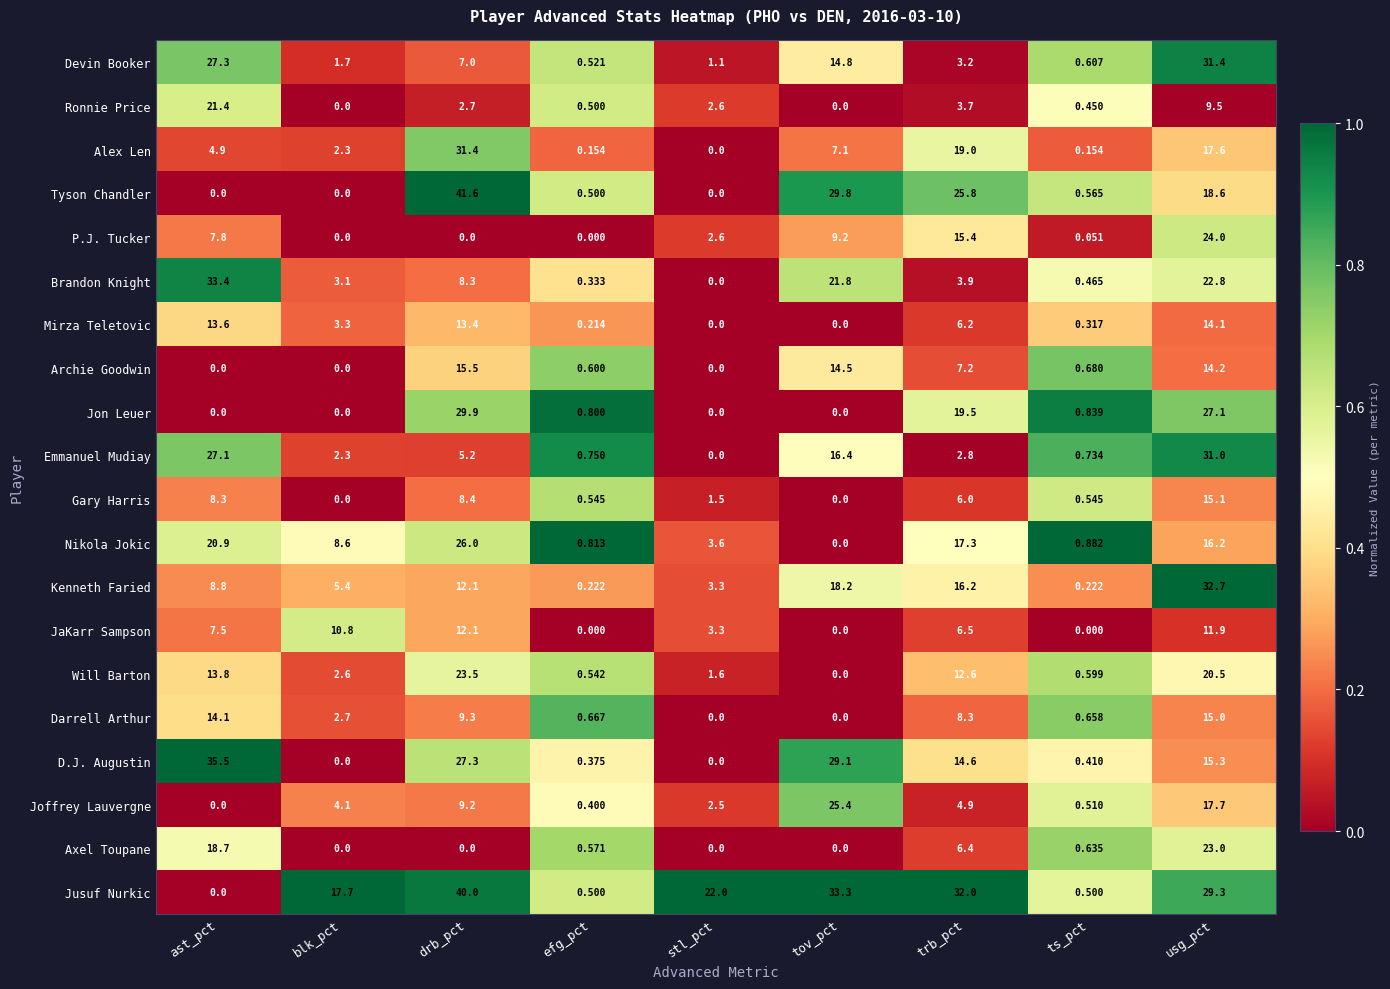

Which category has the highest value across all series?

drb_pct